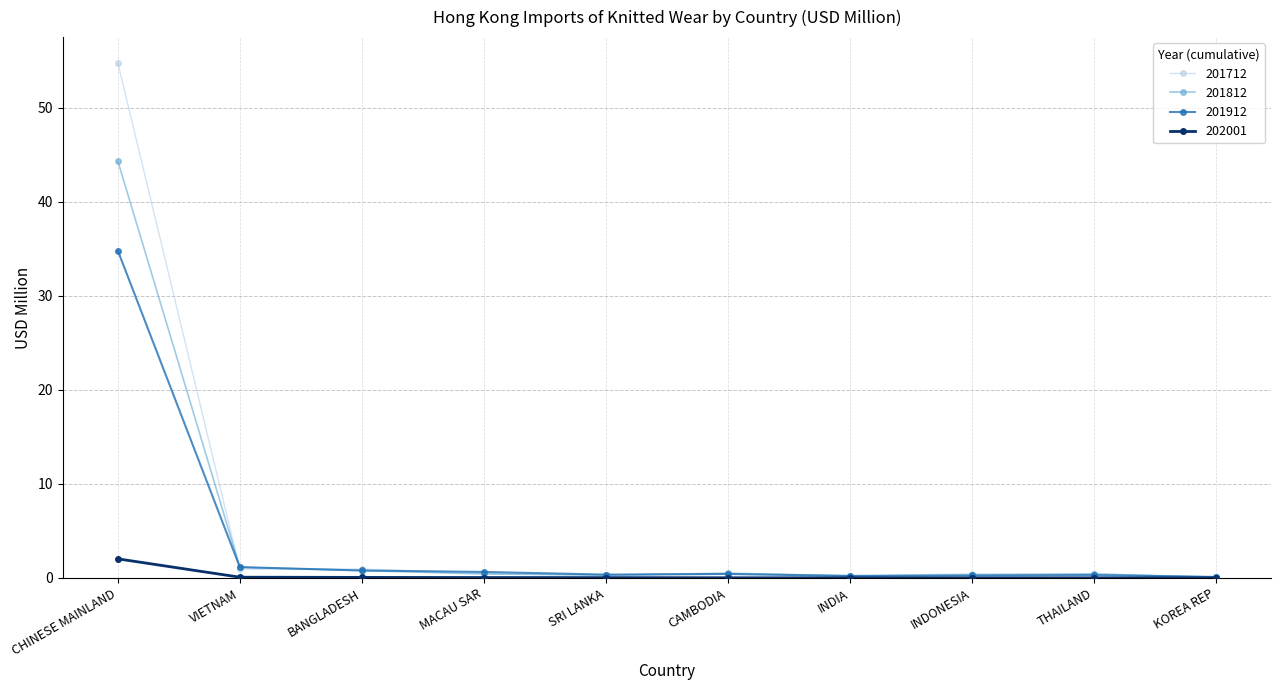

Is the value of 202001 at THAILAND greater than the value of 201912 at CHINESE MAINLAND?

No